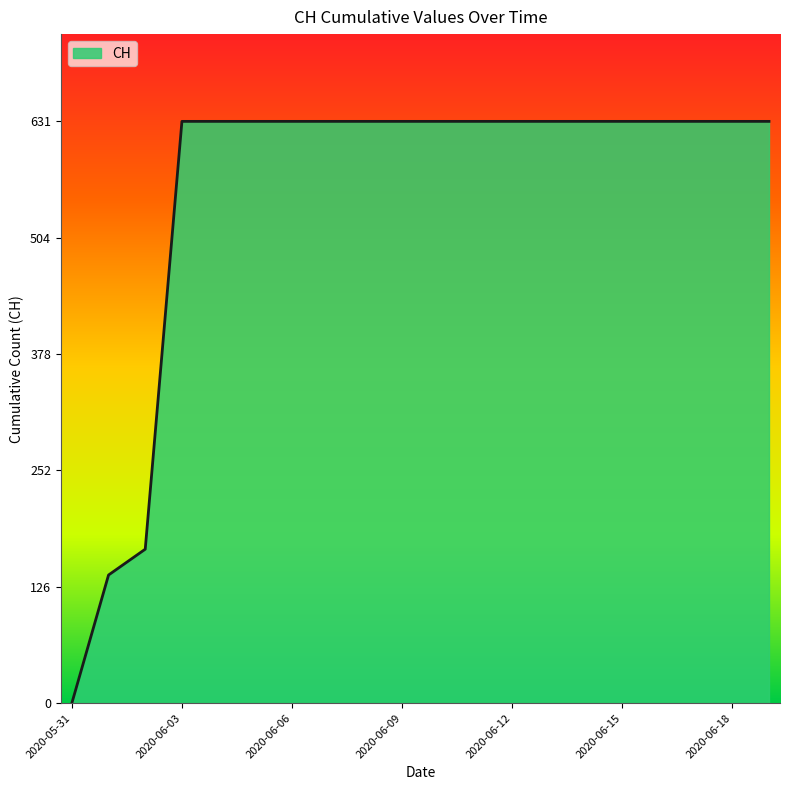

What is the maximum value shown in the chart?

631